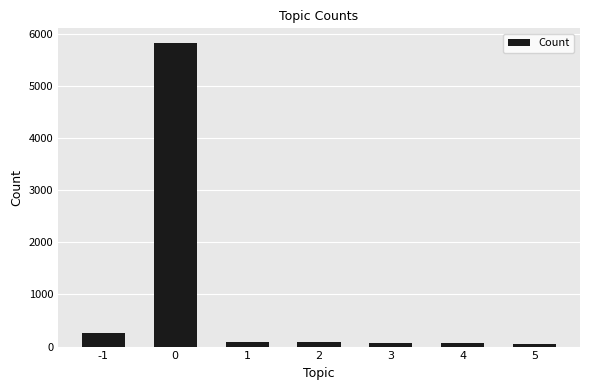

What is the difference between the second highest and minimum values?

214